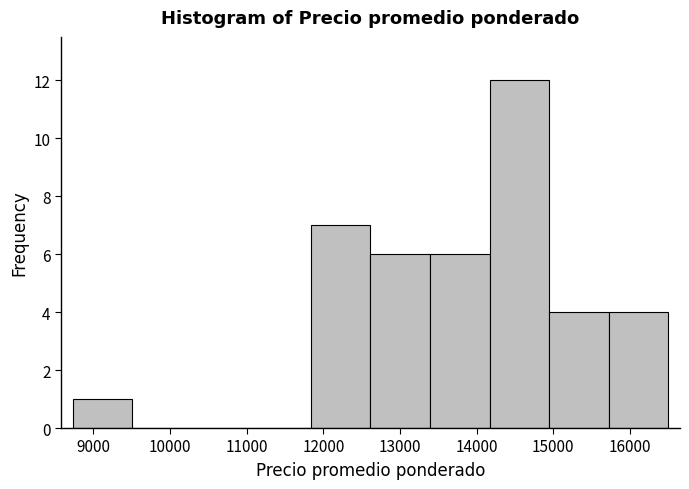

What is the height of the bar covering 8700 to 9500 on the x-axis? Neither the bar edges nor the heights are printed on the chart, so give them approximately, as read against the axes.

1